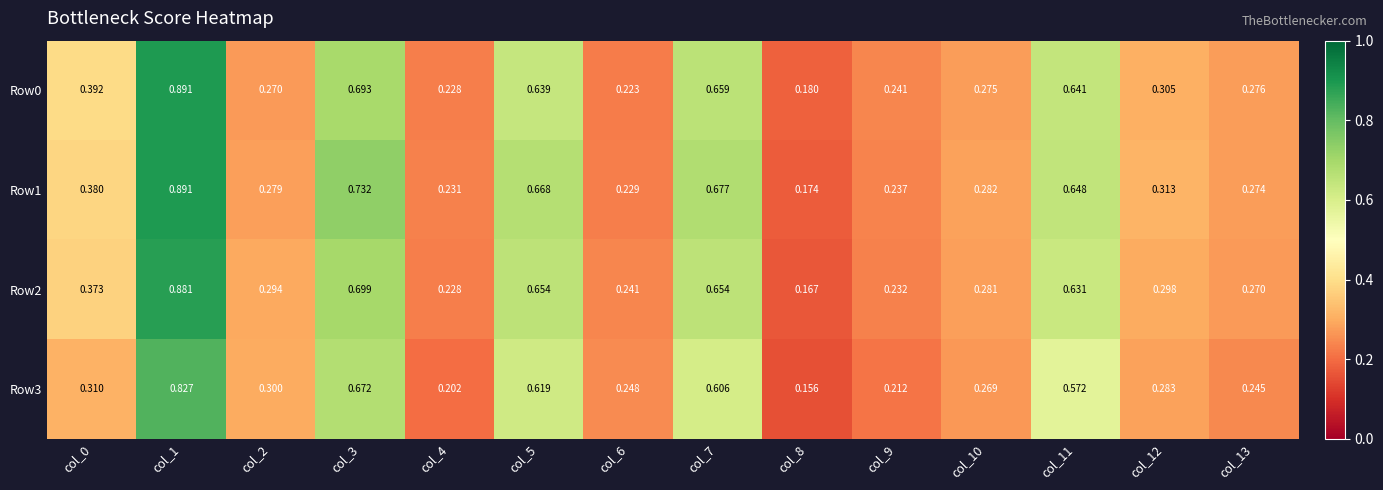

What is the total value across all series at col_6?

0.9